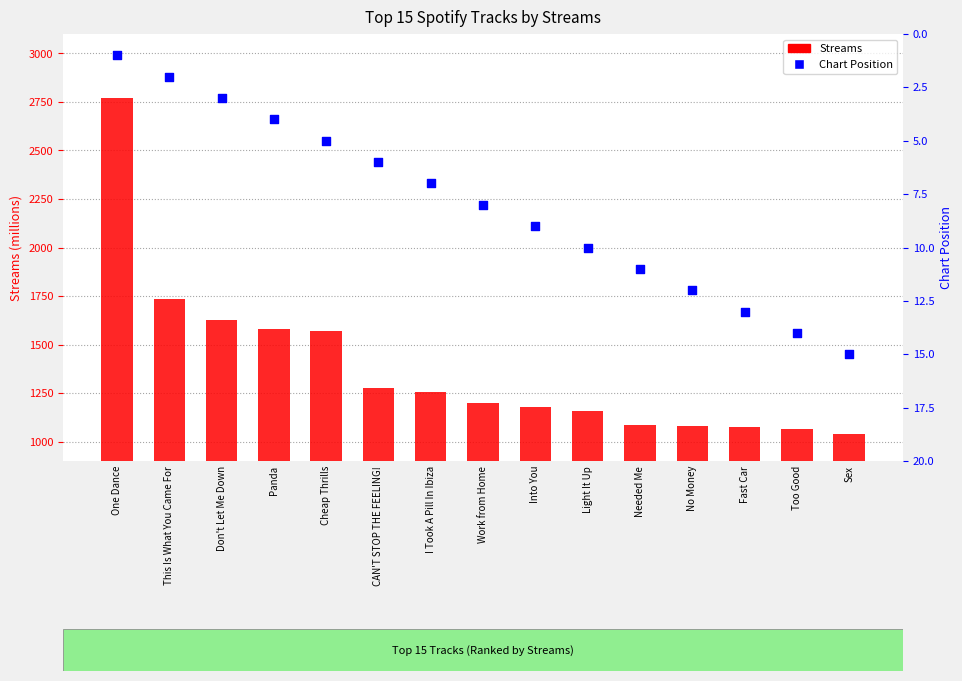

At which category is the sum across all series the highest?

One Dance